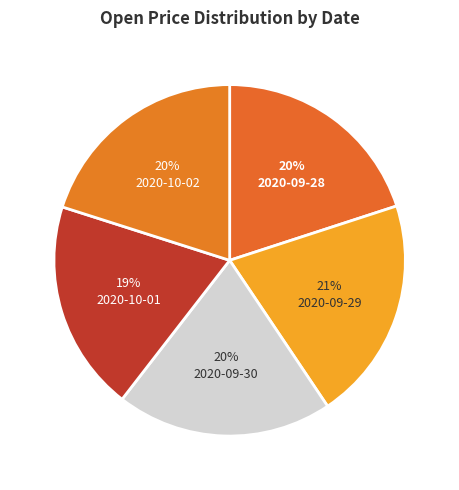

How many segments does this pie chart have?

5